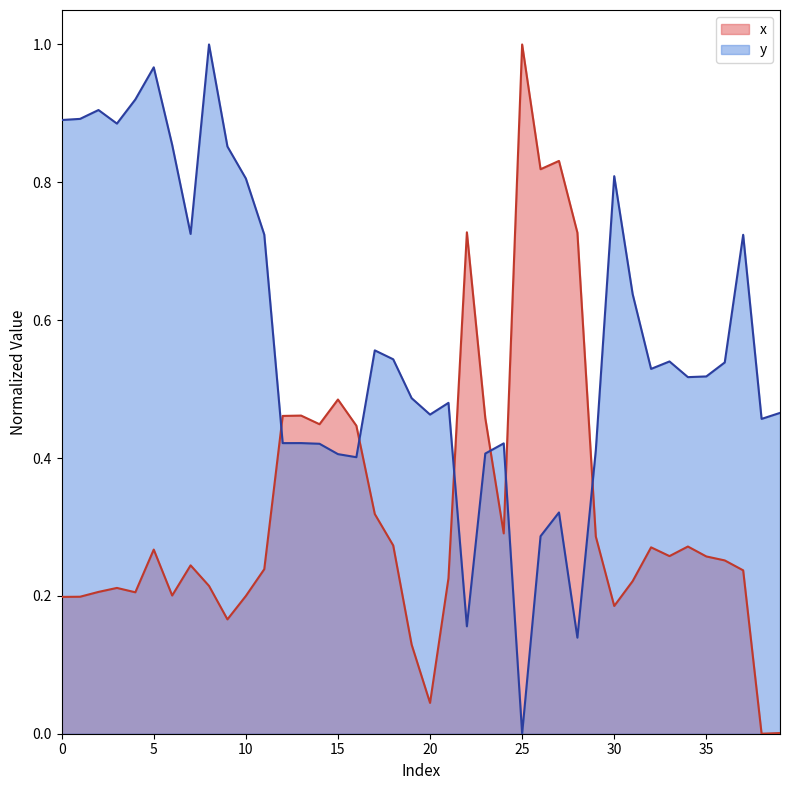

In x, how many points are lower than both neighbors (excluding endpoints)?

10